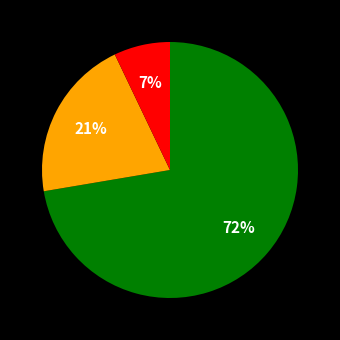

Count the number of slices in the pie.

3